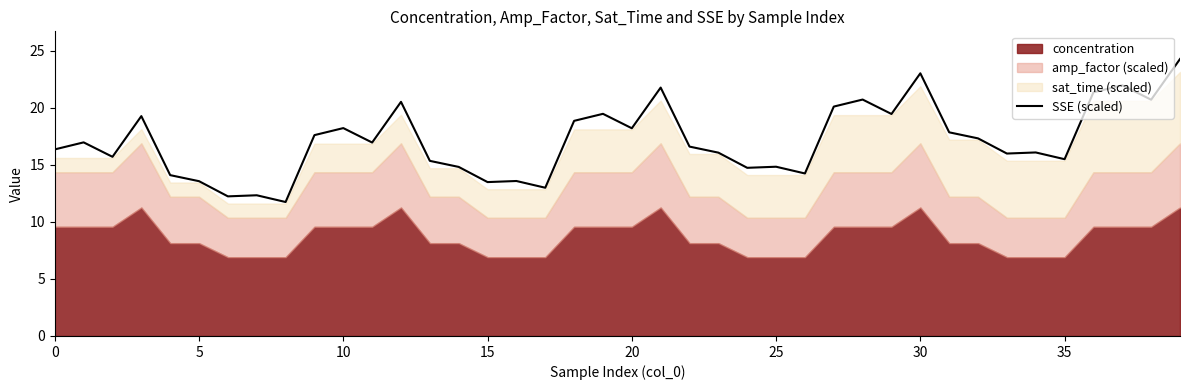

What is the label of the 11th point from the left?

10